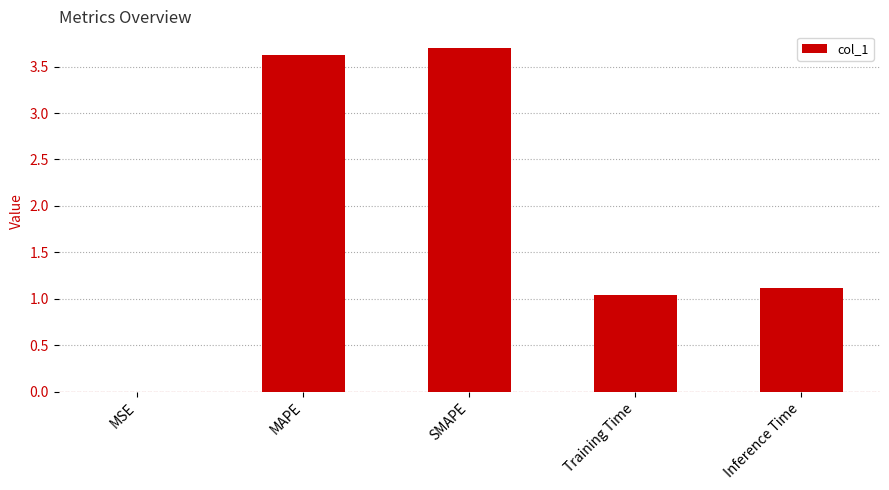

Which has a higher value, MSE or Inference Time?

Inference Time